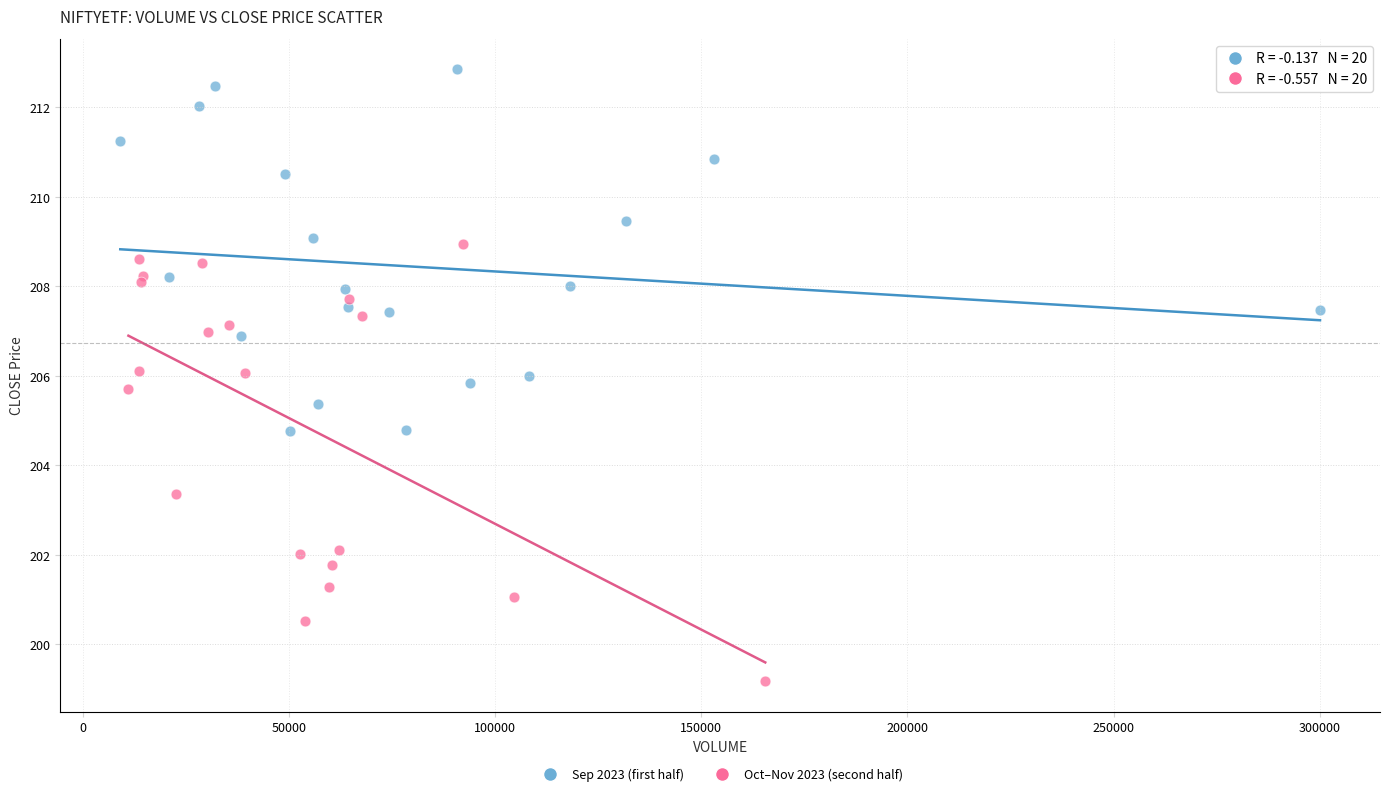

What are all the series names shown in the legend?

Sep 2023 (first half), Oct–Nov 2023 (second half)